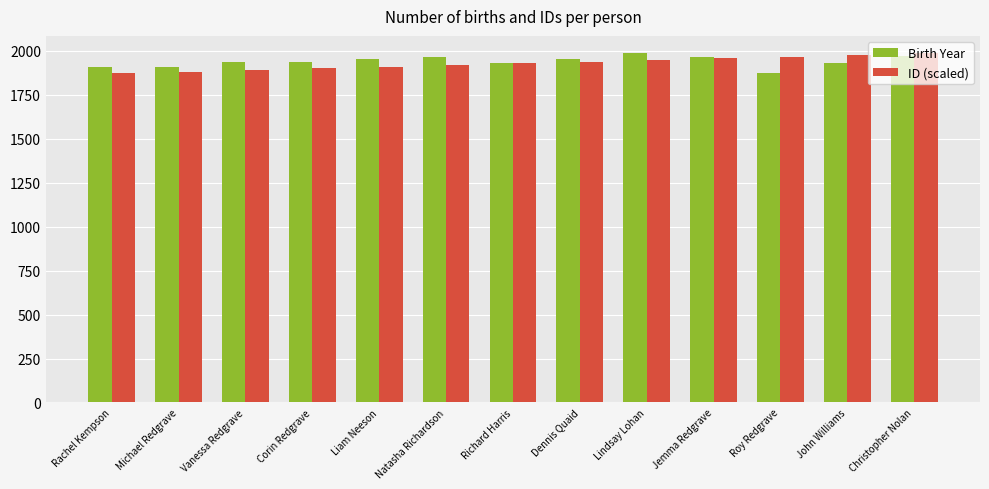

What is the label of the 8th bar from the left?

Dennis Quaid